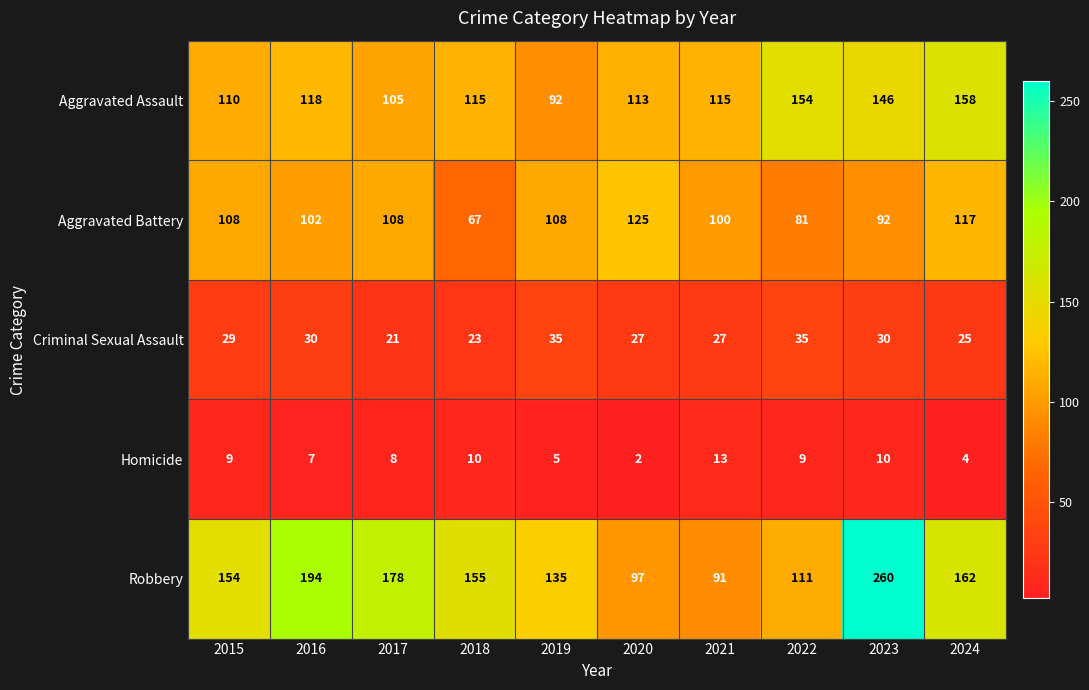

At which label does Robbery first exceed 155?

2016